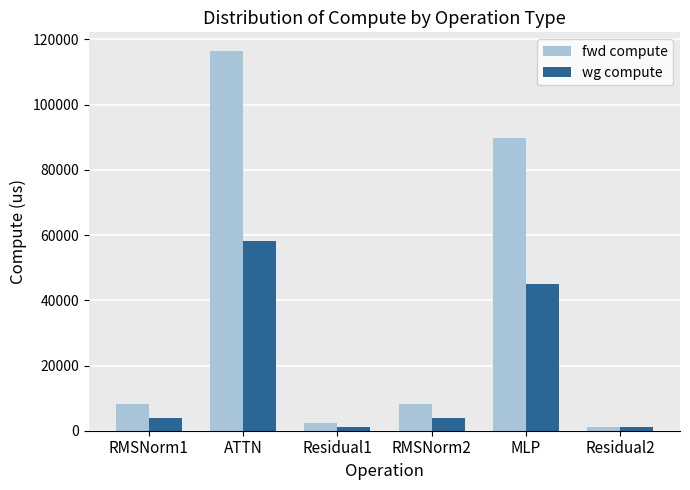

At how many categories does at least one series exceed 18915?

2